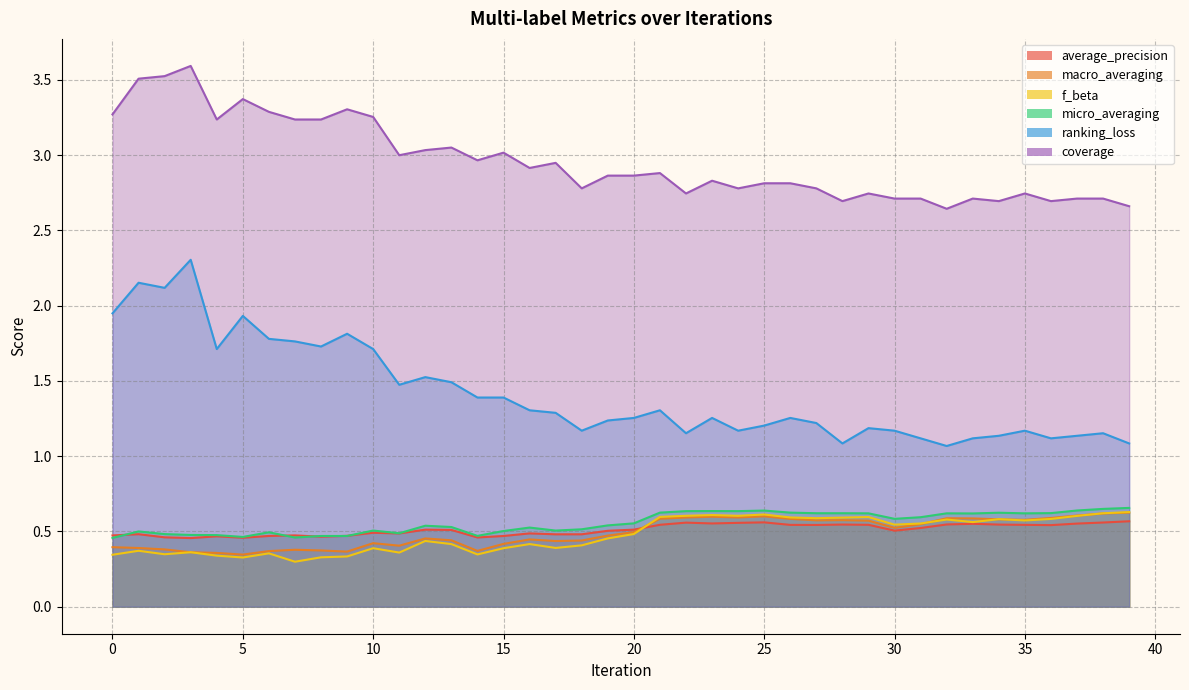

How many intersections are there between average_precision and f_beta?

1